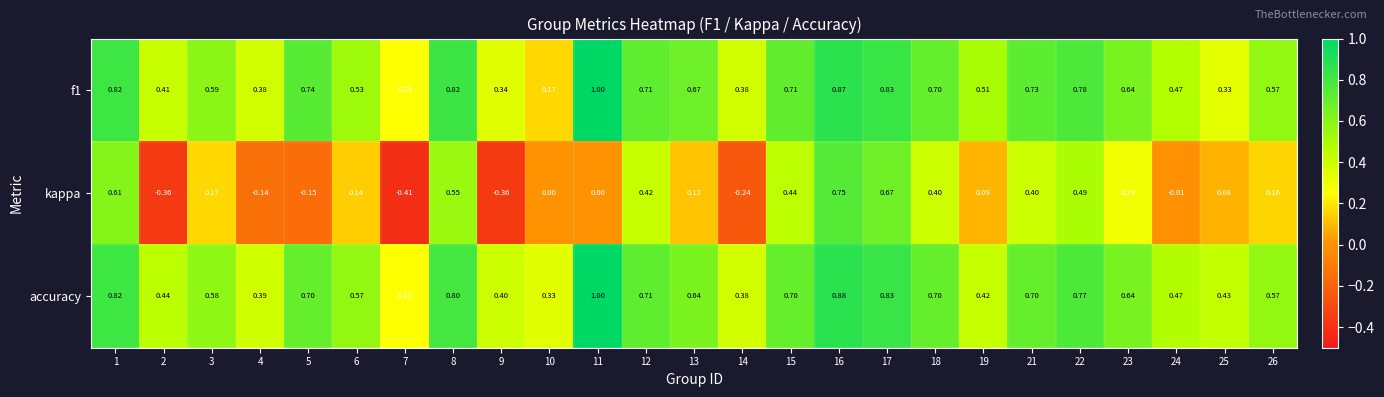

Which series has the widest spread of values?

kappa